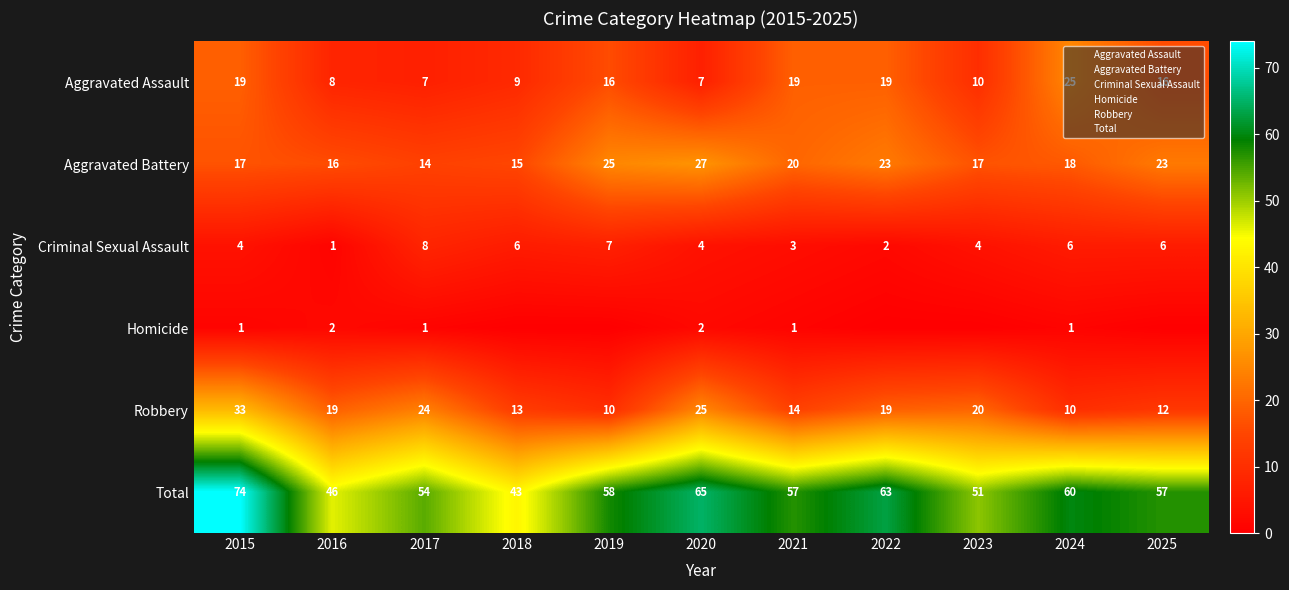

How many values in the Aggravated Battery series are below 18?

5